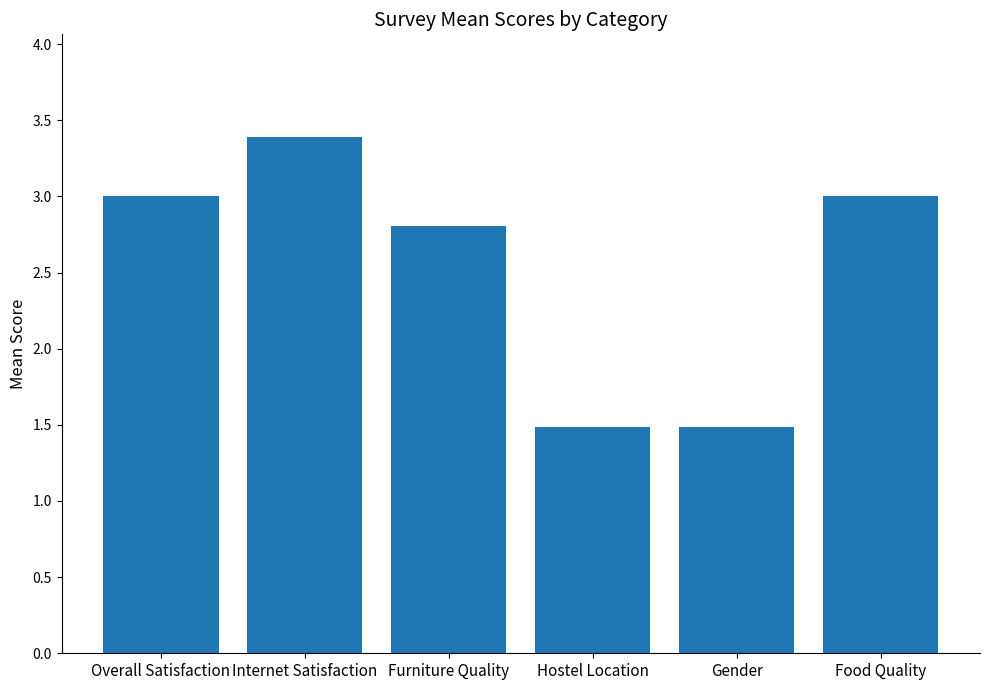

Reading left to right, transcribe all the data shown in this chart.

3.0	3.4	2.8	1.5	1.5	3.0